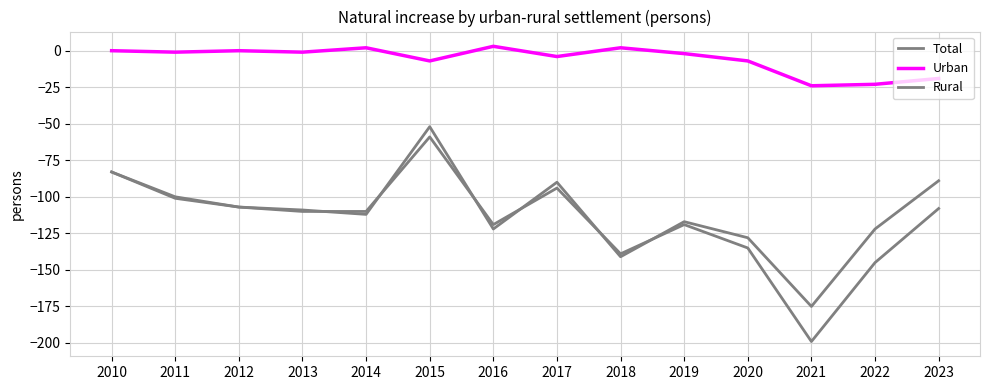

Which series has the largest range (max minus min)?

Total